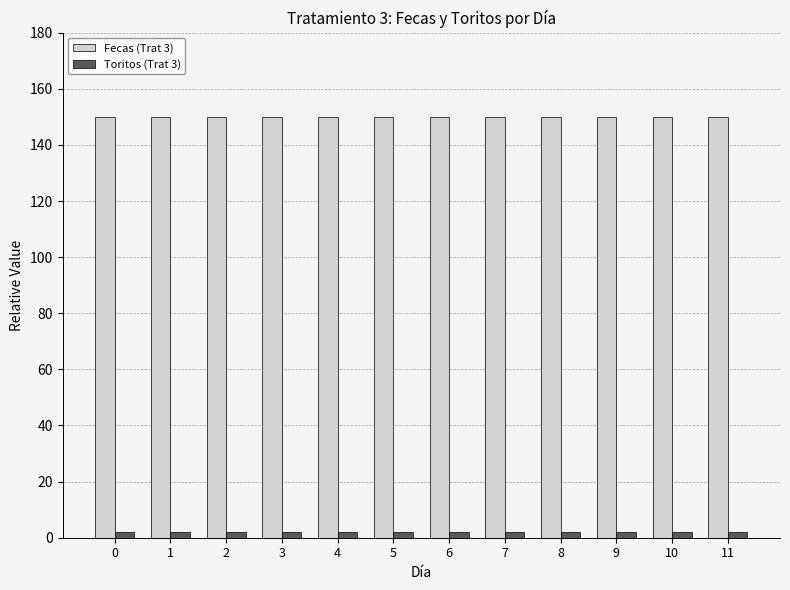

Is the value of Toritos (Trat 3) at 11 greater than the value of Fecas (Trat 3) at 6?

No